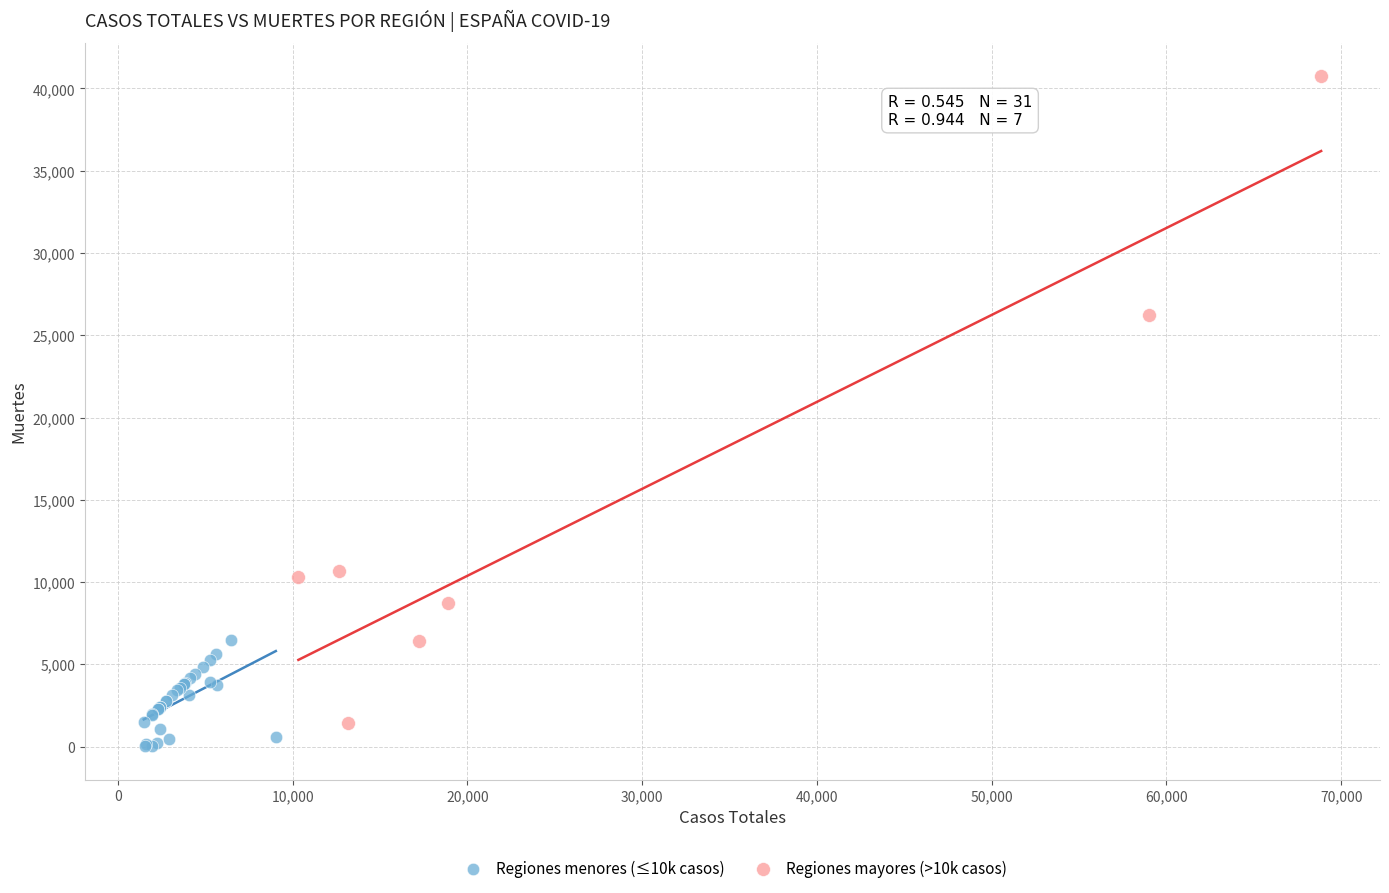

Which series has the largest Y range (max minus min)?

Regiones mayores (>10k casos)